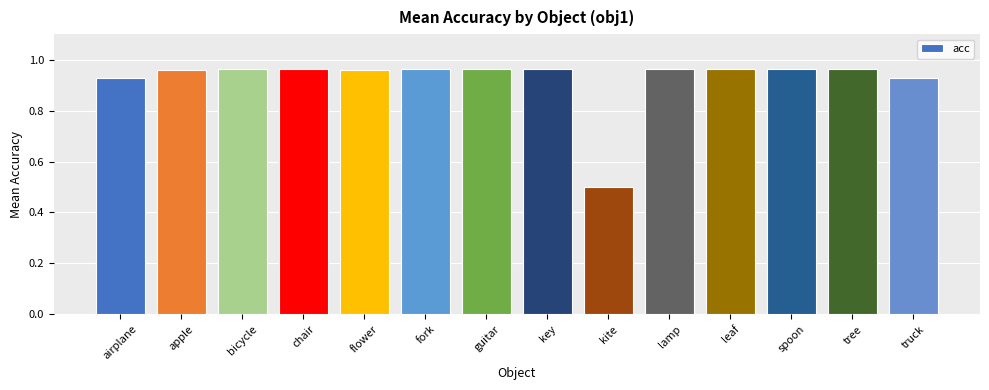

Which has a higher value, tree or truck?

tree